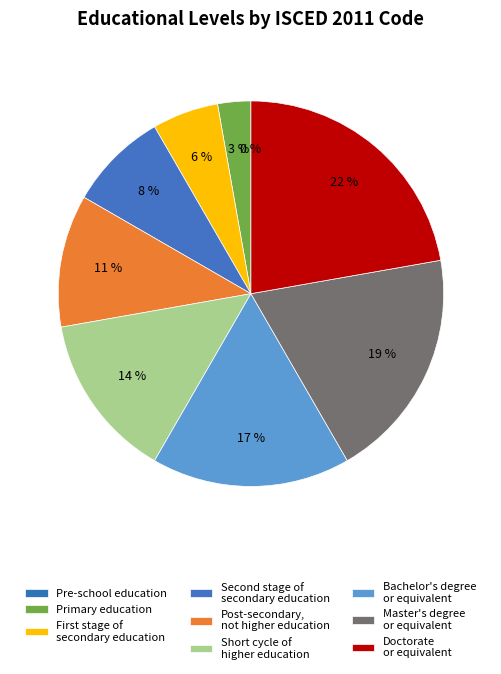

The Short cycle of
higher education slice represents 1% of the pie. True or false?

False